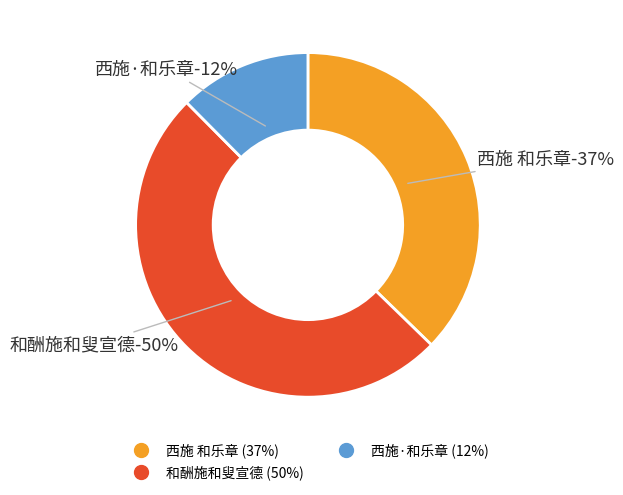

True or false: 西施 和乐章 accounts for 37% of the total.

True